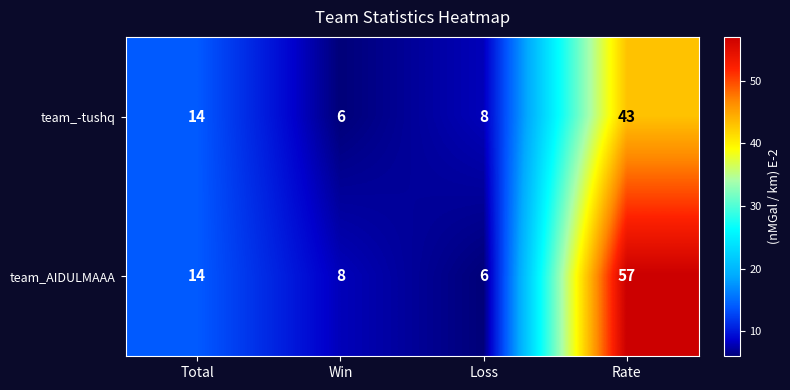

What is the minimum value shown in the chart?

6